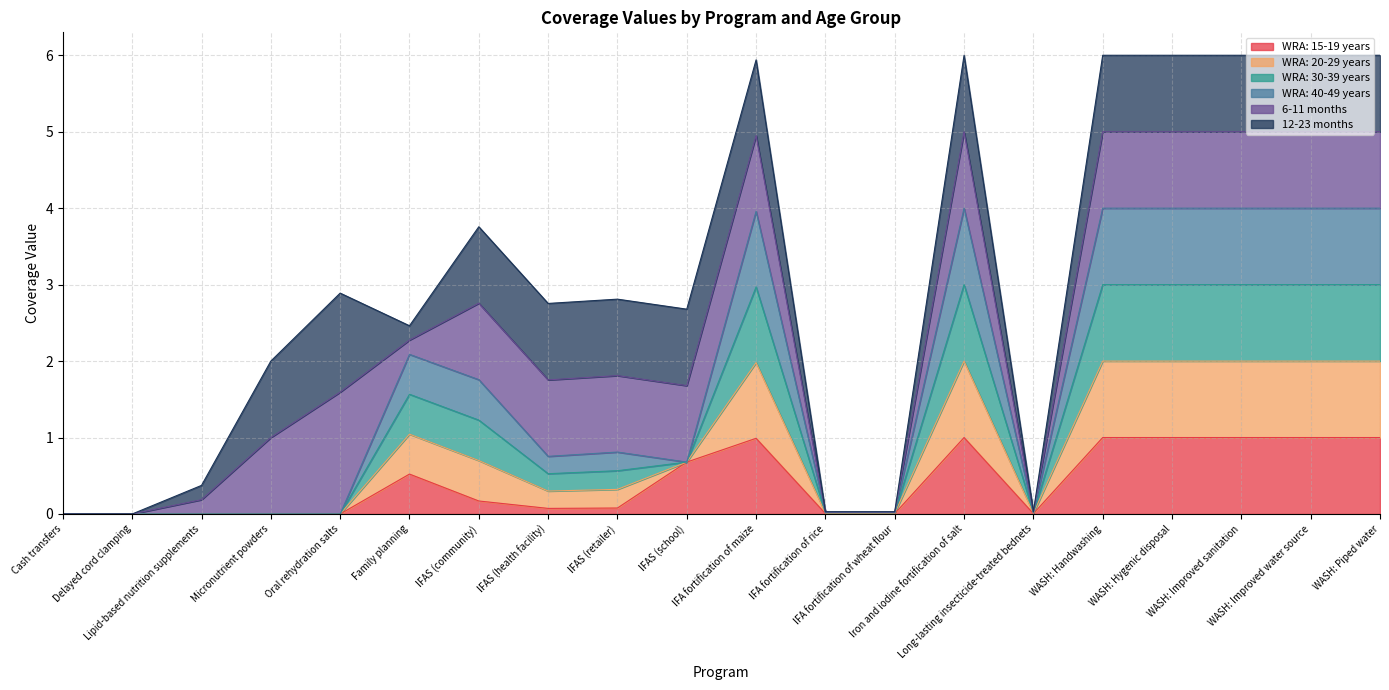

At how many categories does at least one series exceed 0?

15